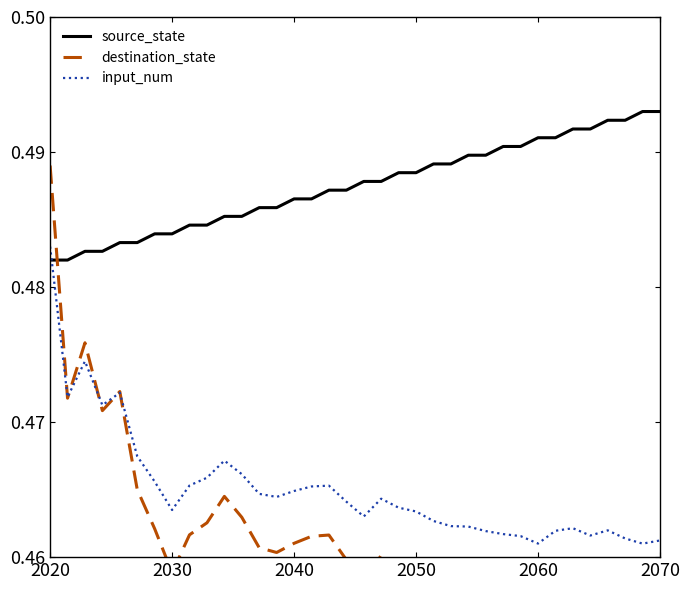

True or false: input_num and source_state cross at least once.

True